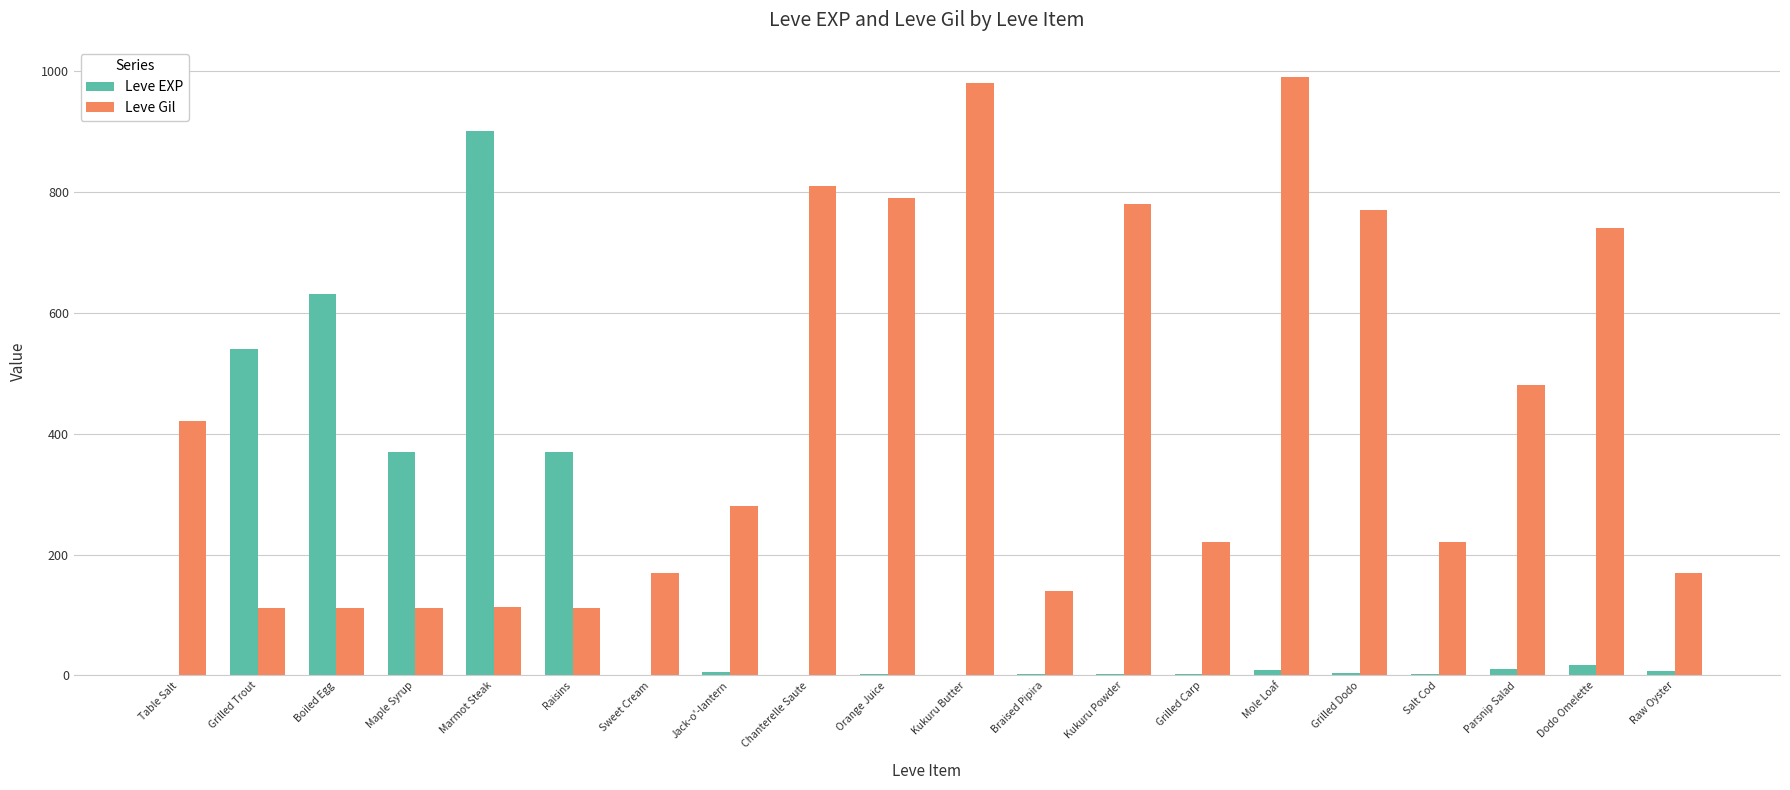

What is the sum of all Leve EXP values?

2881